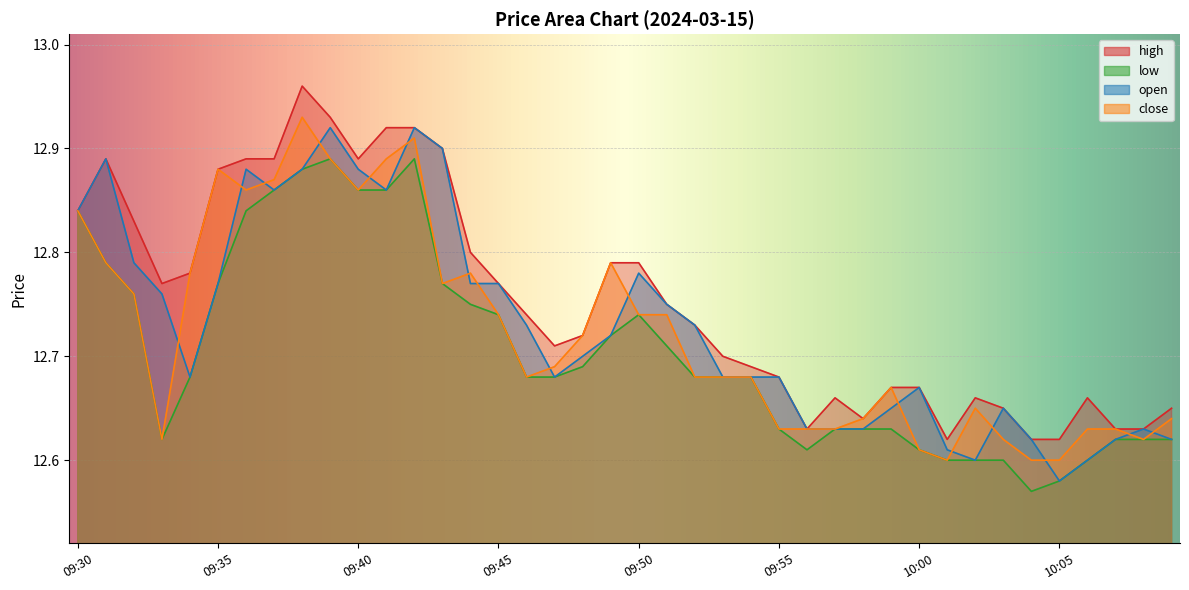

True or false: close and low intersect in this chart.

False